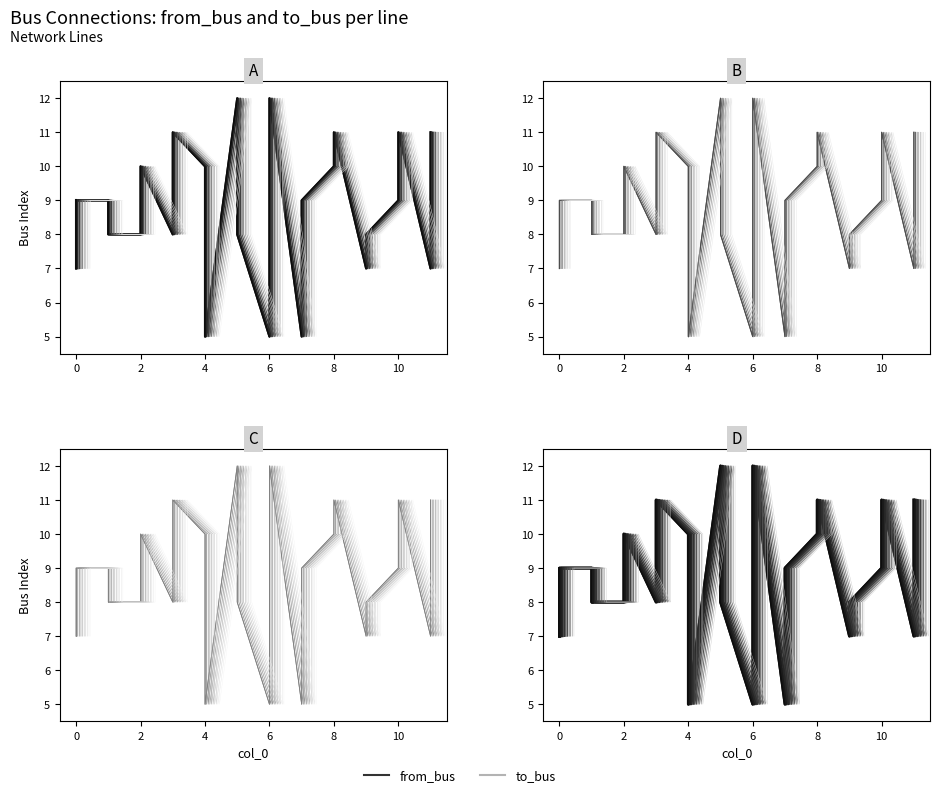

What is the value of the to_bus point at the 18th from the left?

11